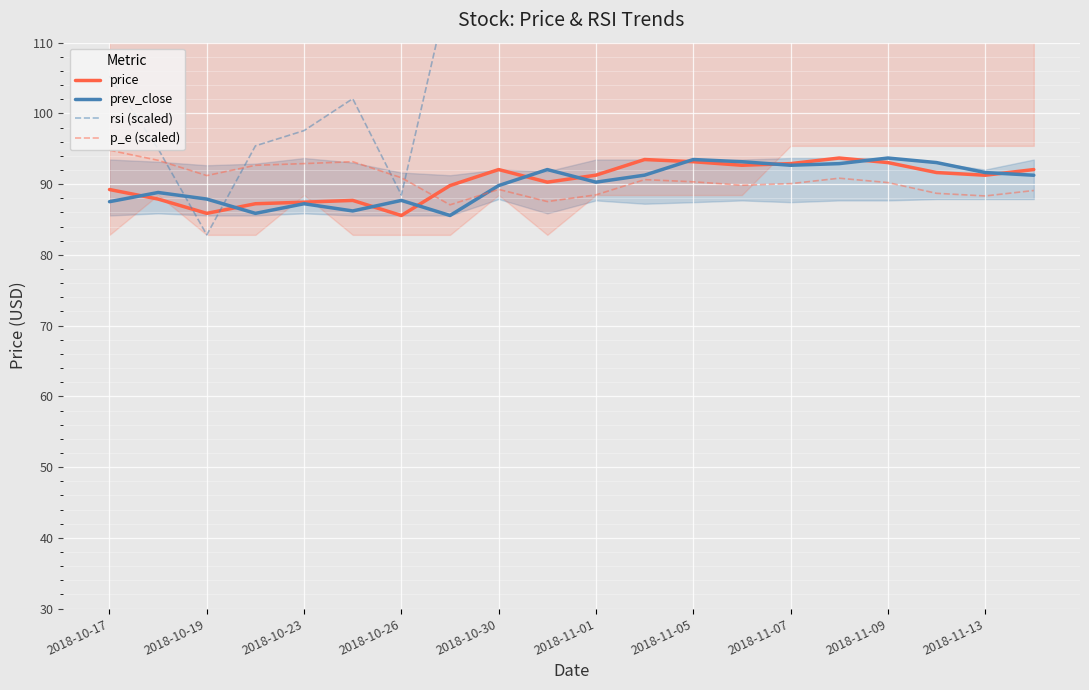

True or false: p_e (scaled) has a value of 90.1 at 2018-11-07.

True